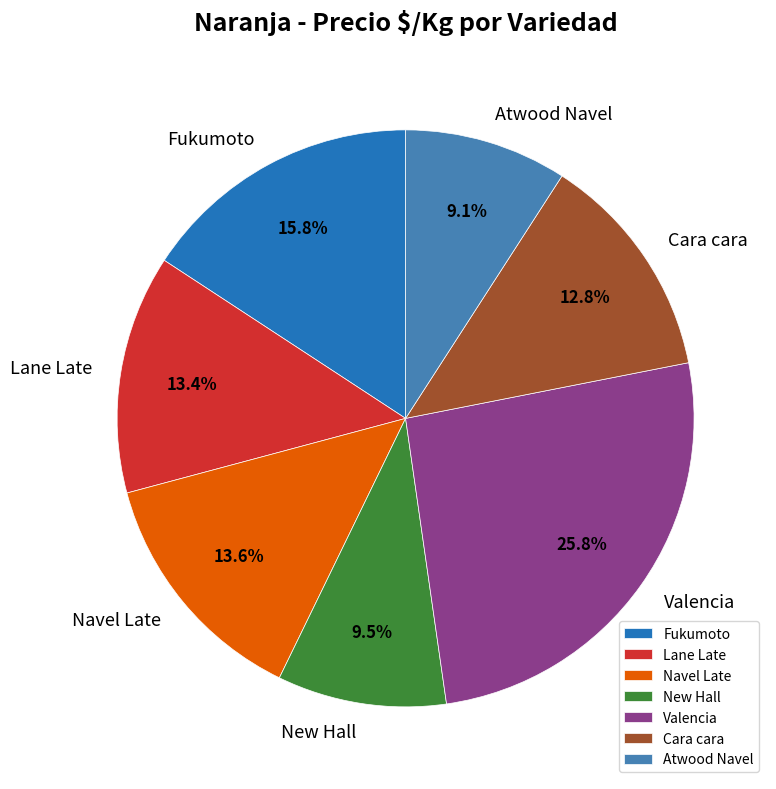

Which has a higher value, Atwood Navel or Valencia?

Valencia